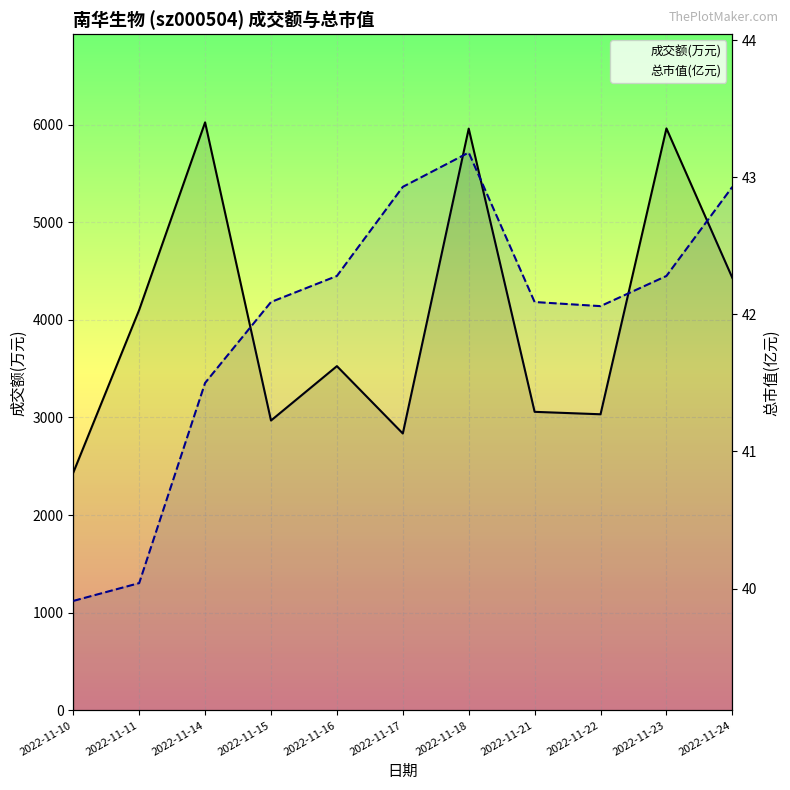

At which category does the chart reach its minimum across all series?

2022-11-10